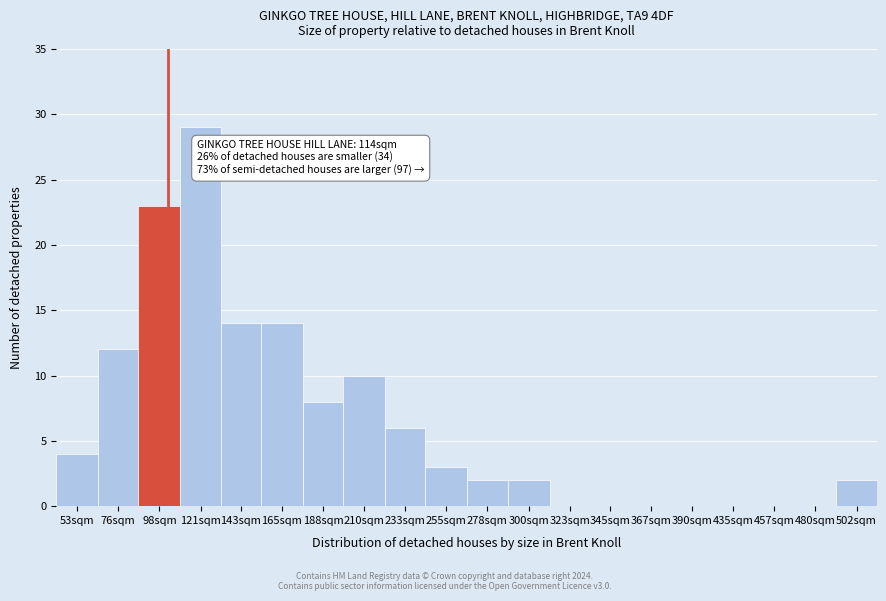

Reading right to left, transcribe all the data shown in this chart.

502sqm=2	480sqm=0	457sqm=0	435sqm=0	390sqm=0	367sqm=0	345sqm=0	323sqm=0	300sqm=2	278sqm=2	255sqm=3	233sqm=6	210sqm=10	188sqm=8	165sqm=14	143sqm=14	121sqm=29	98sqm=23	76sqm=12	53sqm=4